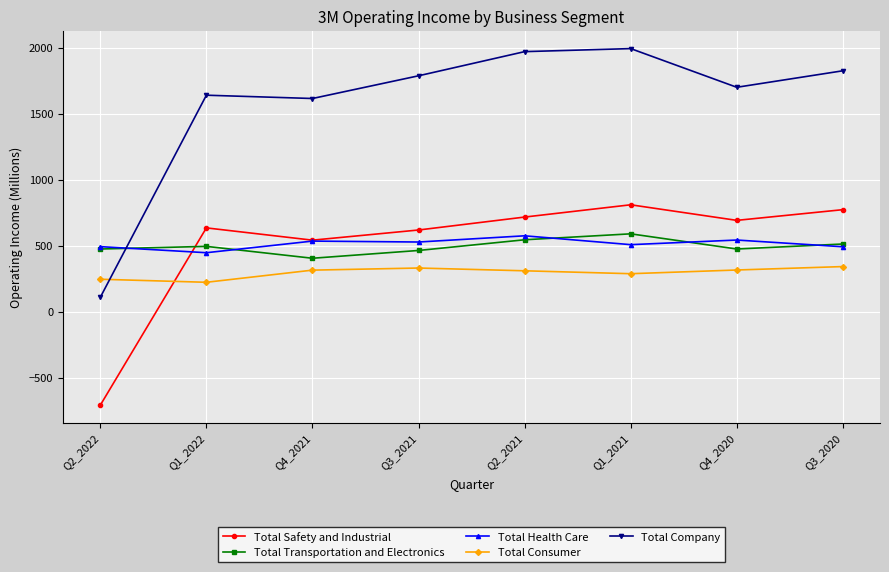

Between Q1_2022 and Q3_2020, which series saw the biggest shift?

Total Company